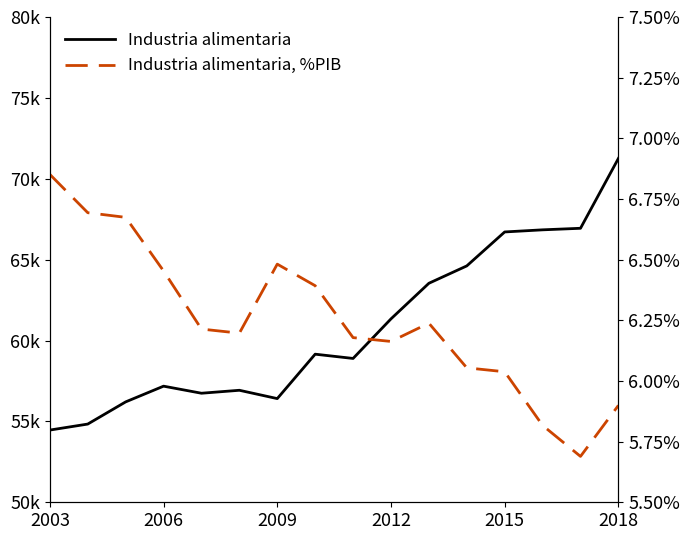

What is the sum of all Industria alimentaria, %PIB values?

100.0